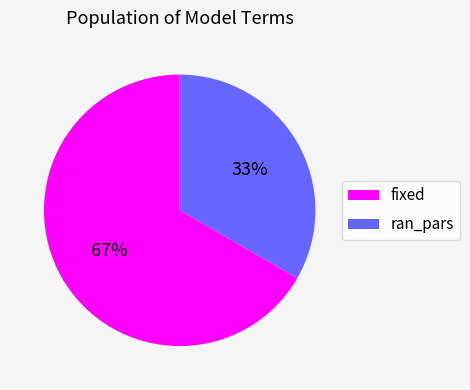

How many slices are in this pie chart?

2